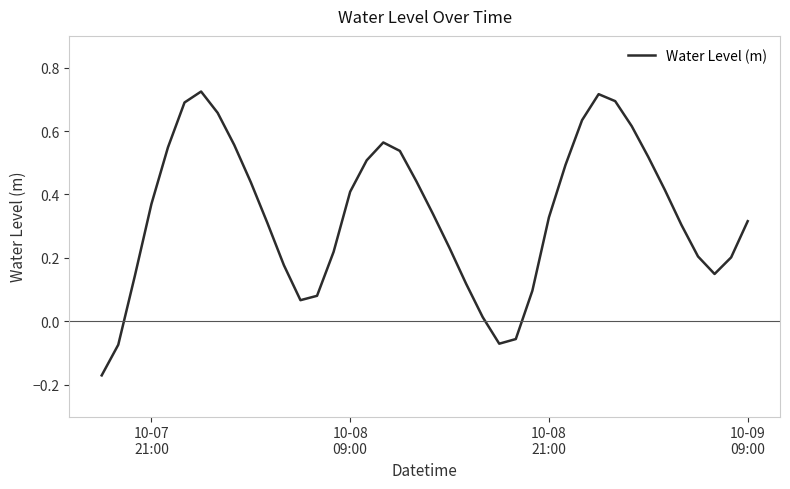

How many negative values are there?

4